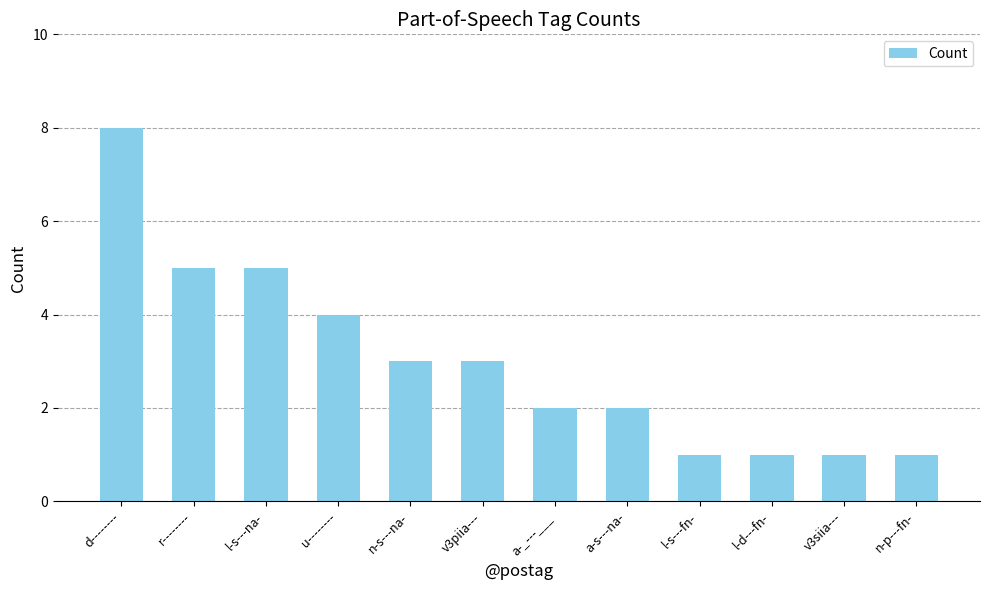

What is the difference between the maximum and minimum values?

7